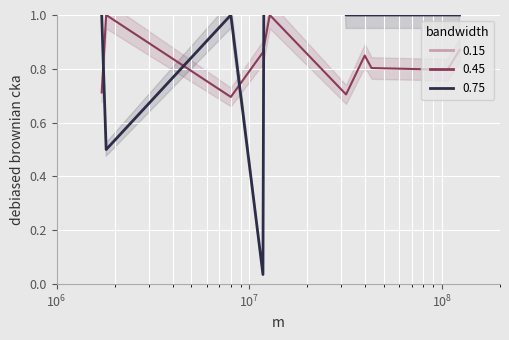

The col_7 (Ratio2) series shows 0.5 at $\mathdefault{10^{4}}$. True or false?

False